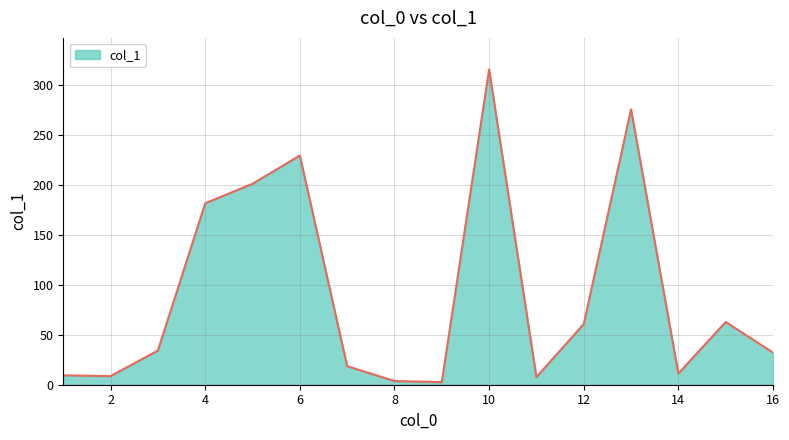

What is the minimum value shown in the chart?

2.6